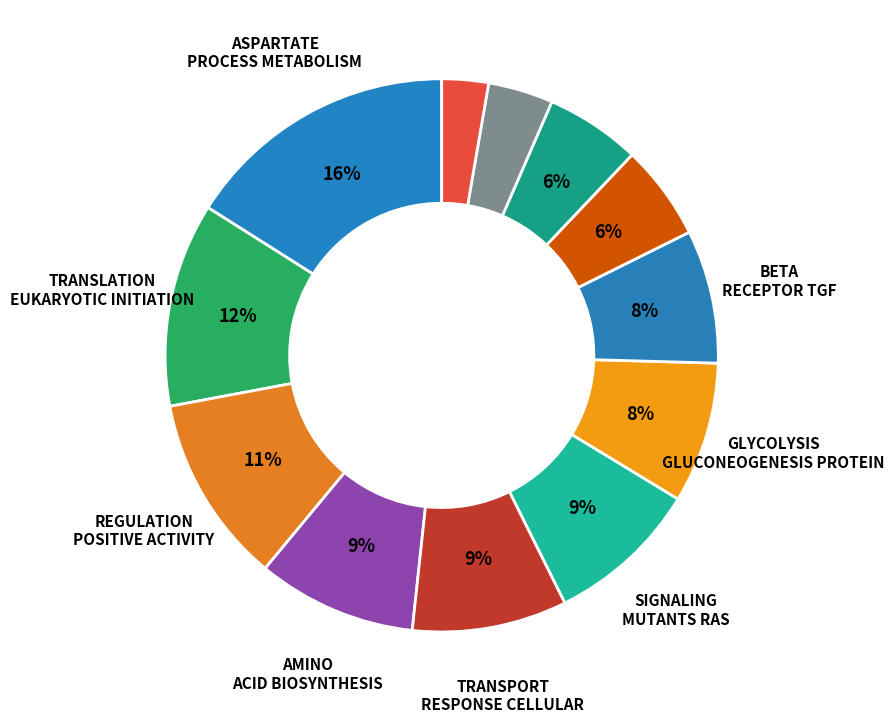

How many segments does this pie chart have?

12